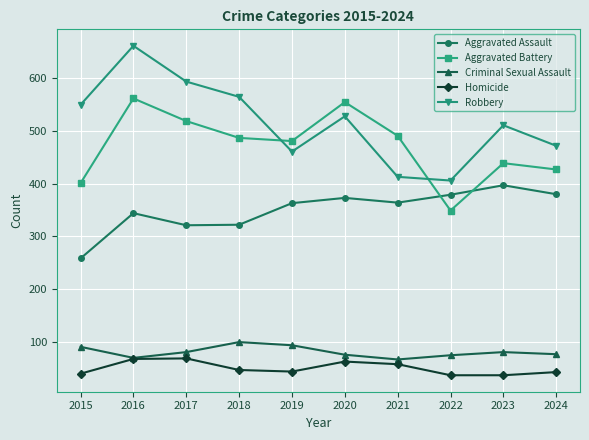

What is the total value across all series at 2020?

1593